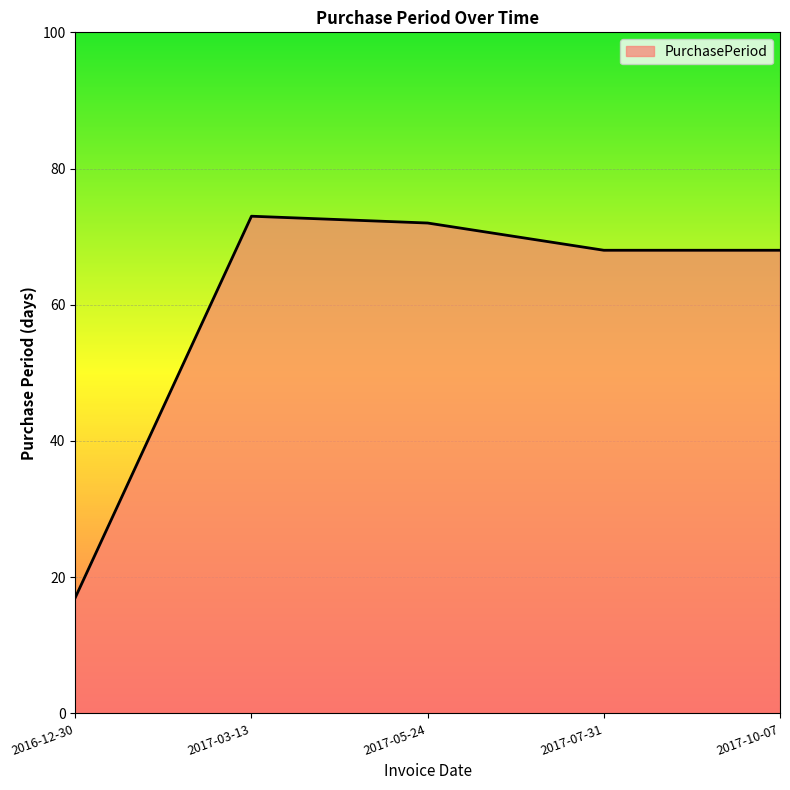

Reading left to right, transcribe all the data shown in this chart.

17	73	72	68	68